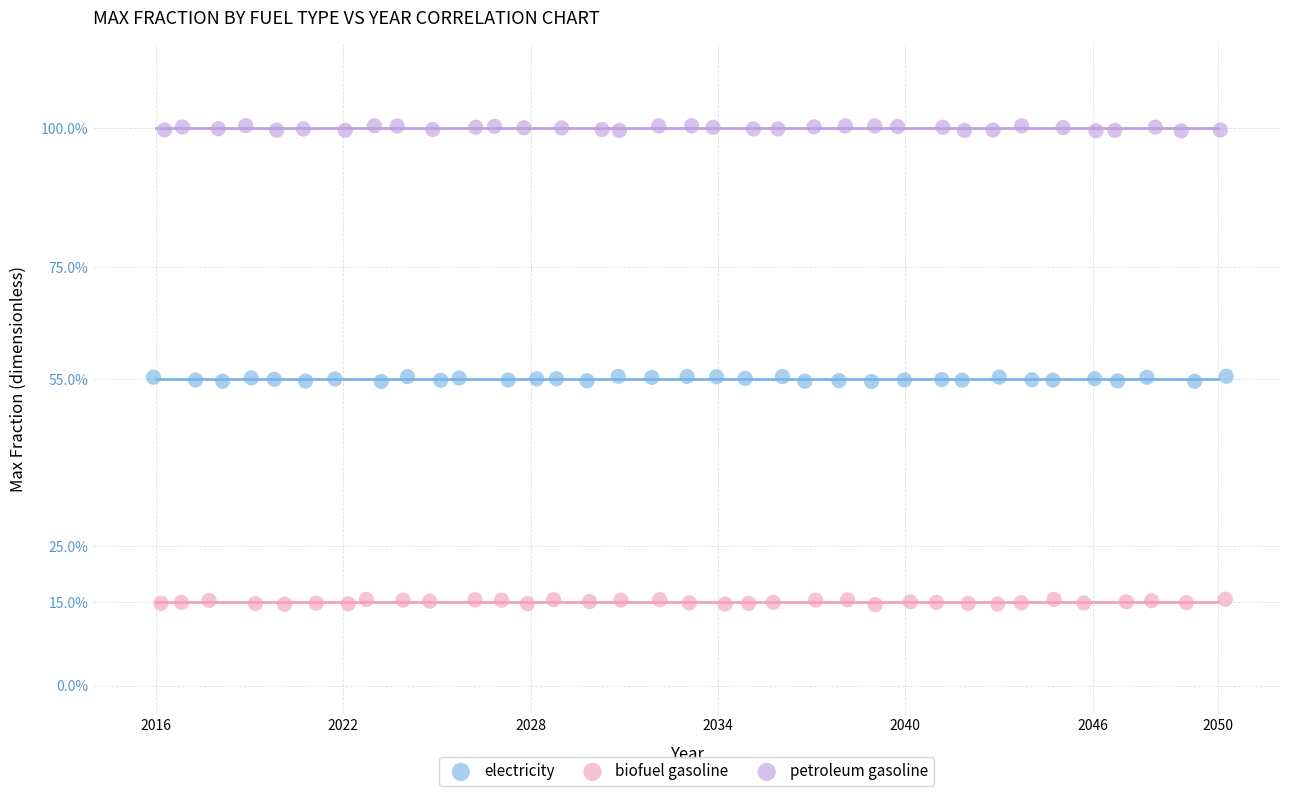

Which series reaches the maximum Y coordinate?

petroleum gasoline